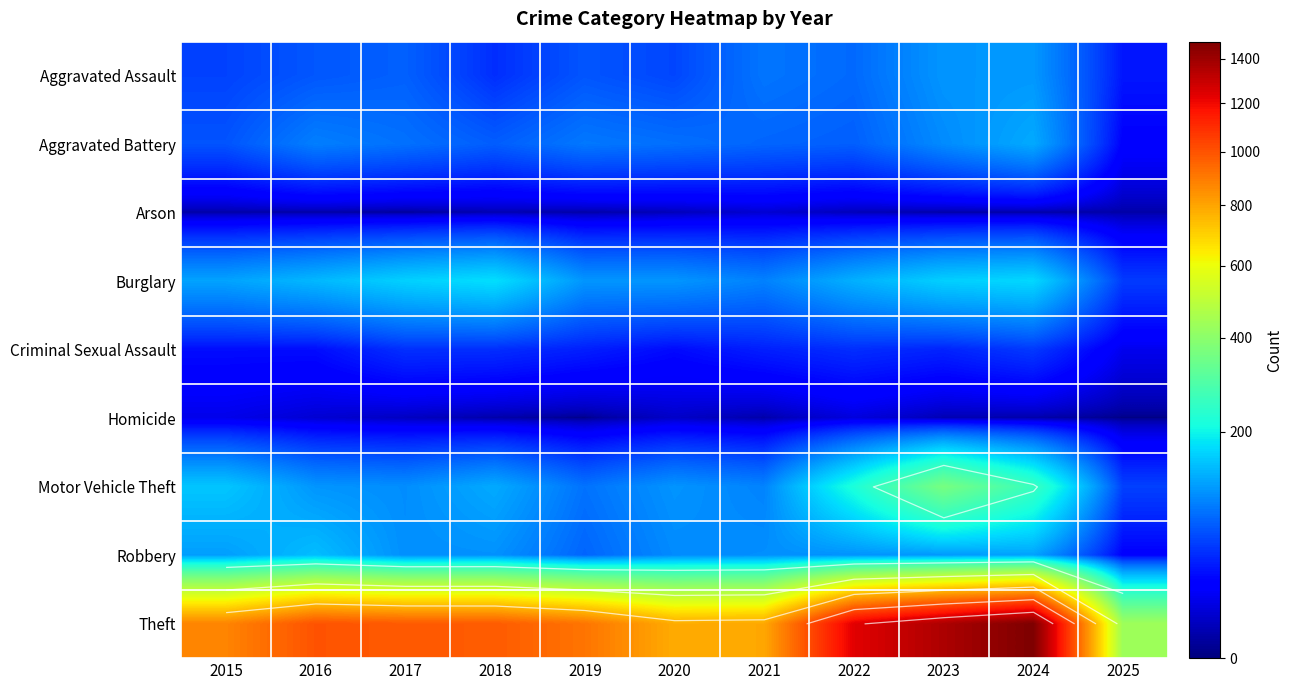

What is the greatest value displayed?

1481